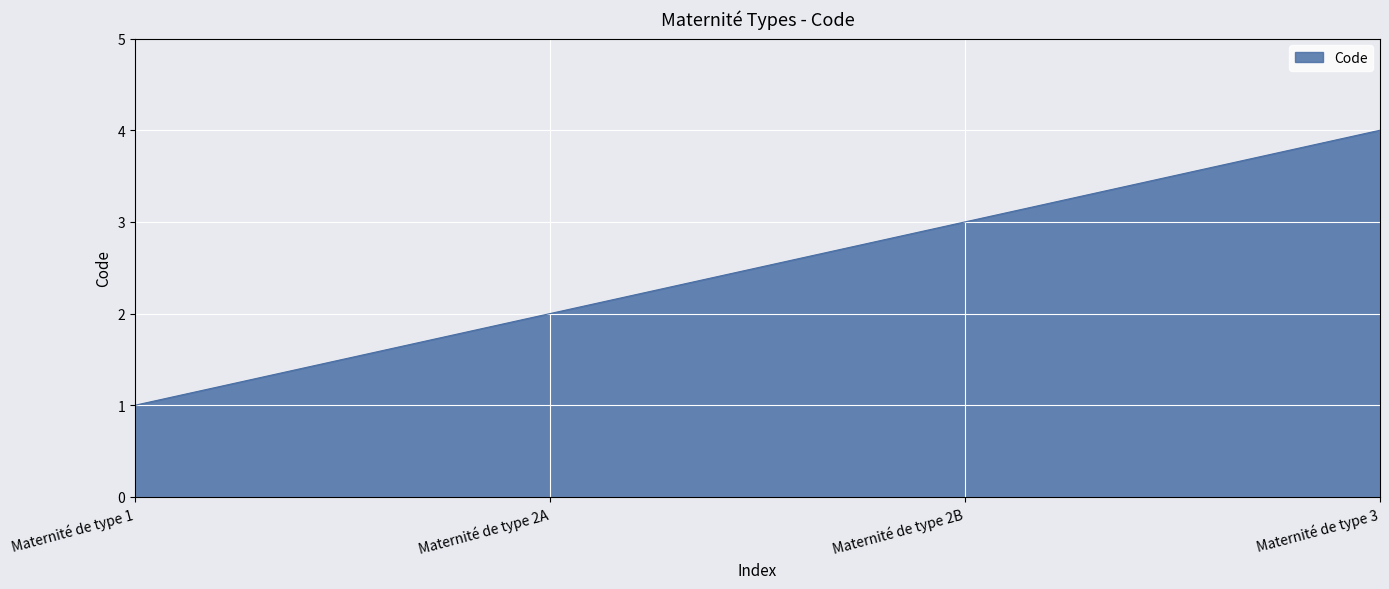

The chart shows a value of 2 at Maternité de type 3. True or false?

False